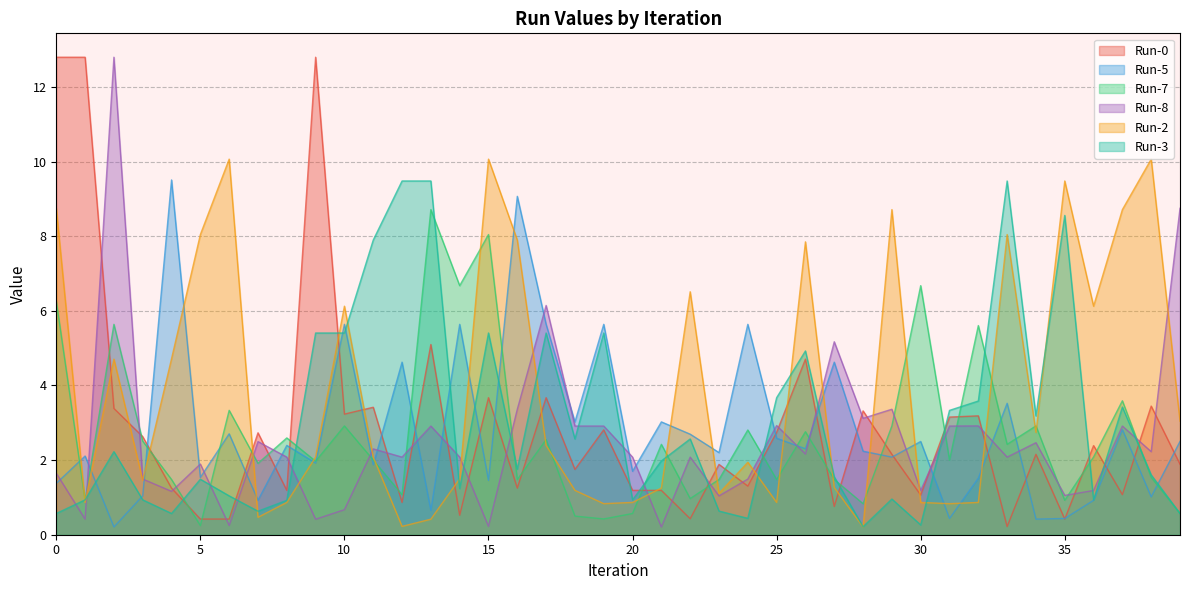

How many times do Run-8 and Run-2 cross each other?

15